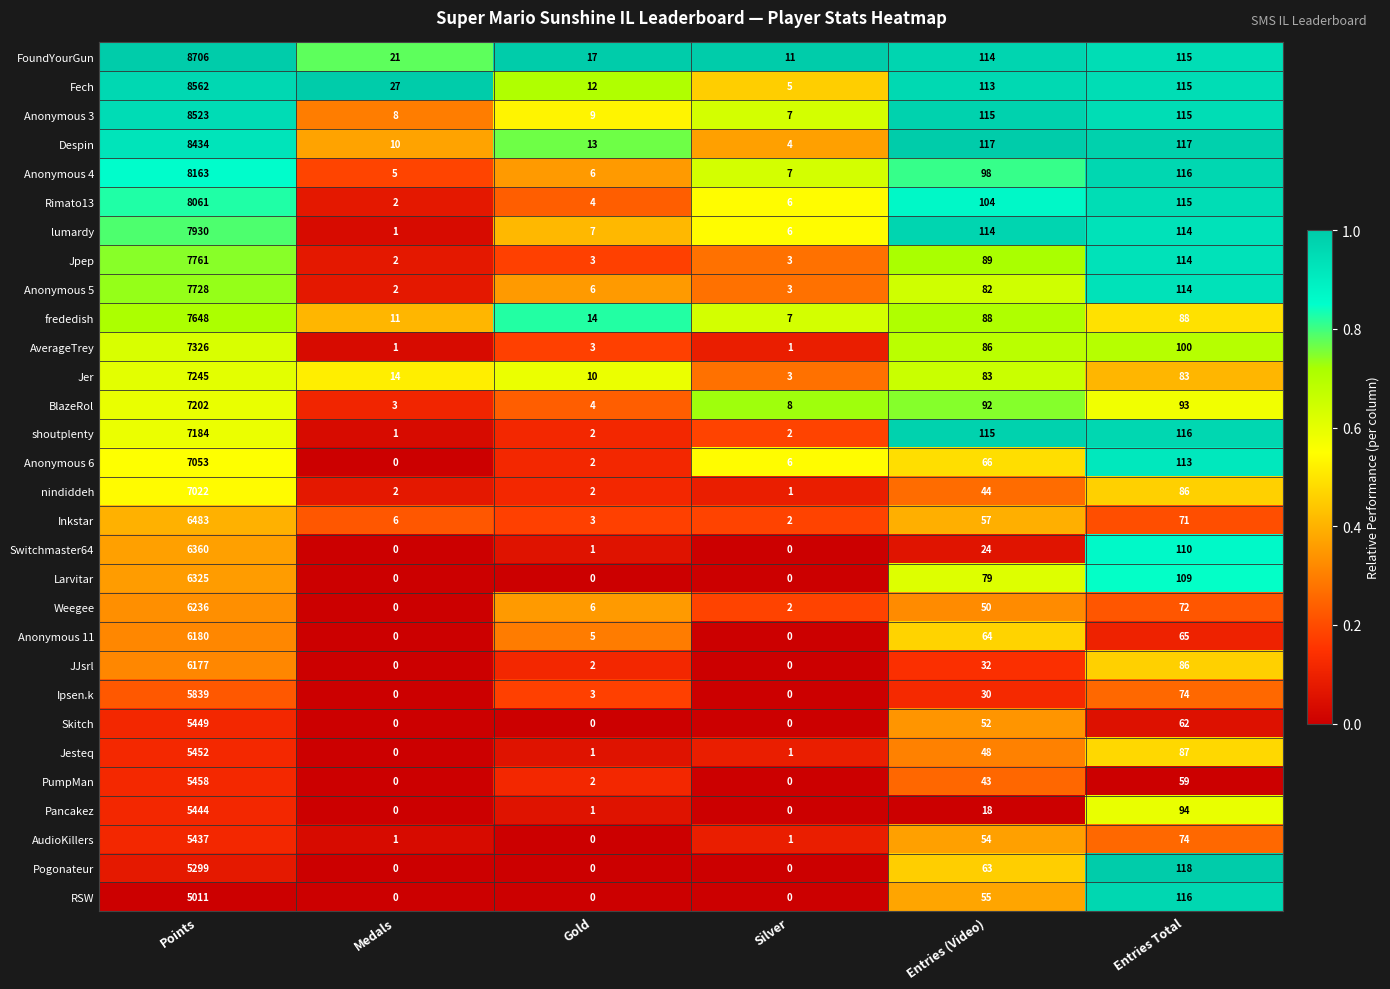

Which series has the largest range (max minus min)?

FoundYourGun